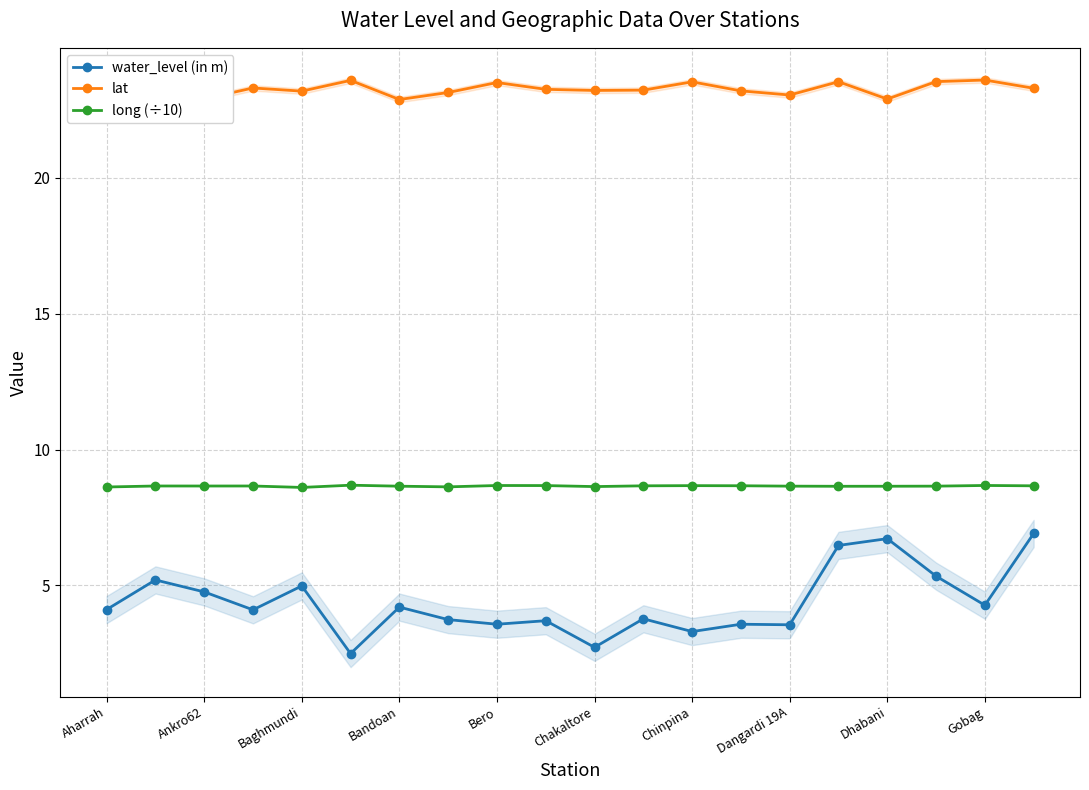

True or false: water_level (in m) and lat intersect in this chart.

False